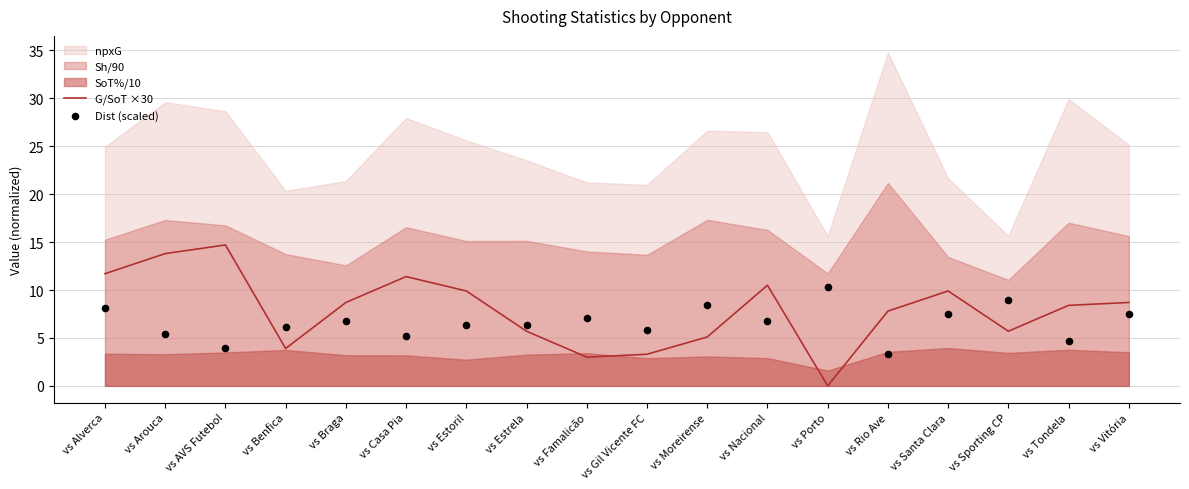

Is the value of G/SoT ×30 at vs Santa Clara greater than the value of Dist (scaled) at vs AVS Futebol?

Yes